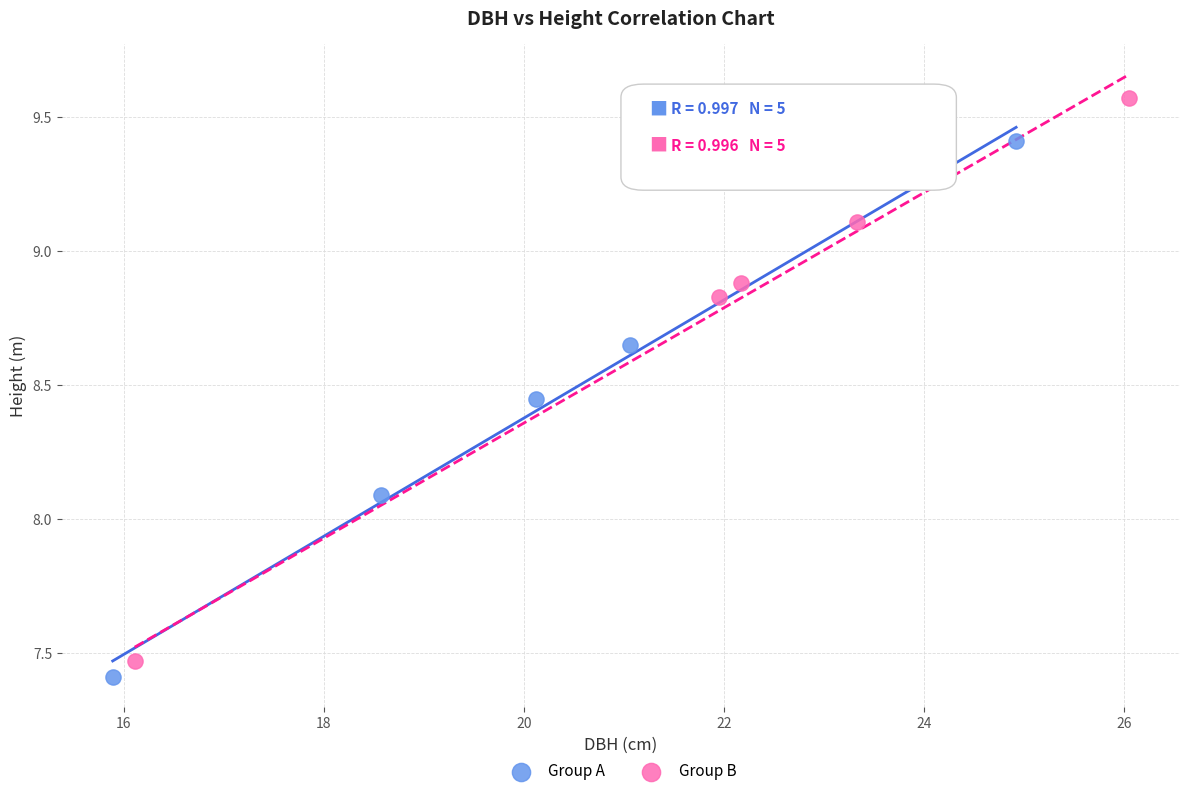

Which series has the largest Y range (max minus min)?

Group B